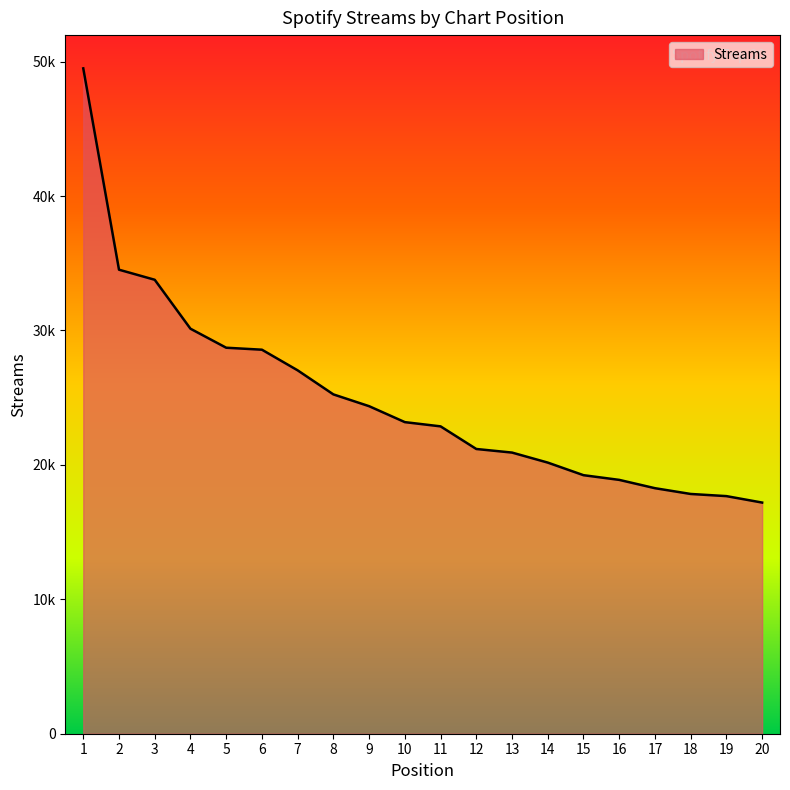

At which category does the chart reach its peak across all series?

1